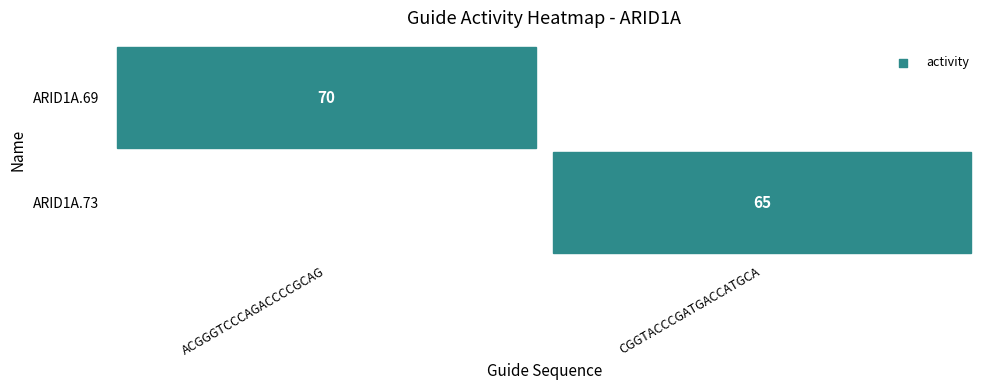

True or false: ARID1A.69 has a value of 2 at ACGGGTCCCAGACCCCGCAG.

False